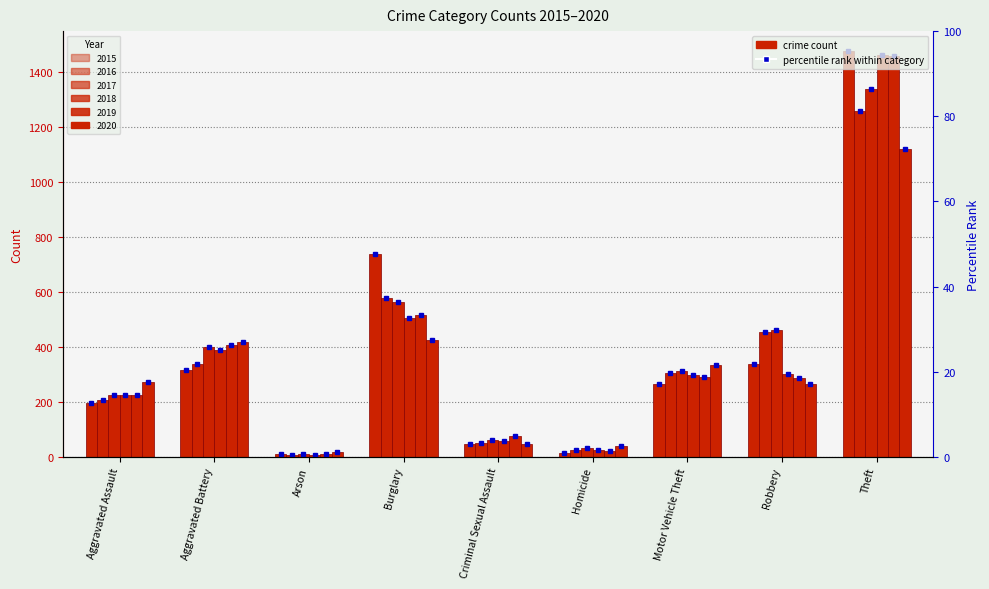

Reading right to left, what are all the values shown in this chart?

2015: Theft=1474	Robbery=337	Motor Vehicle Theft=263	Homicide=15	Criminal Sexual Assault=46	Burglary=738	Arson=9	Aggravated Battery=316	Aggravated Assault=194
2016: Theft=1259	Robbery=454	Motor Vehicle Theft=304	Homicide=26	Criminal Sexual Assault=50	Burglary=576	Arson=7	Aggravated Battery=336	Aggravated Assault=206
2017: Theft=1339	Robbery=460	Motor Vehicle Theft=312	Homicide=33	Criminal Sexual Assault=62	Burglary=562	Arson=10	Aggravated Battery=400	Aggravated Assault=225
2018: Theft=1461	Robbery=301	Motor Vehicle Theft=298	Homicide=25	Criminal Sexual Assault=59	Burglary=506	Arson=7	Aggravated Battery=389	Aggravated Assault=225
2019: Theft=1459	Robbery=287	Motor Vehicle Theft=290	Homicide=22	Criminal Sexual Assault=77	Burglary=517	Arson=12	Aggravated Battery=407	Aggravated Assault=223
2020: Theft=1120	Robbery=263	Motor Vehicle Theft=333	Homicide=41	Criminal Sexual Assault=48	Burglary=425	Arson=17	Aggravated Battery=416	Aggravated Assault=273